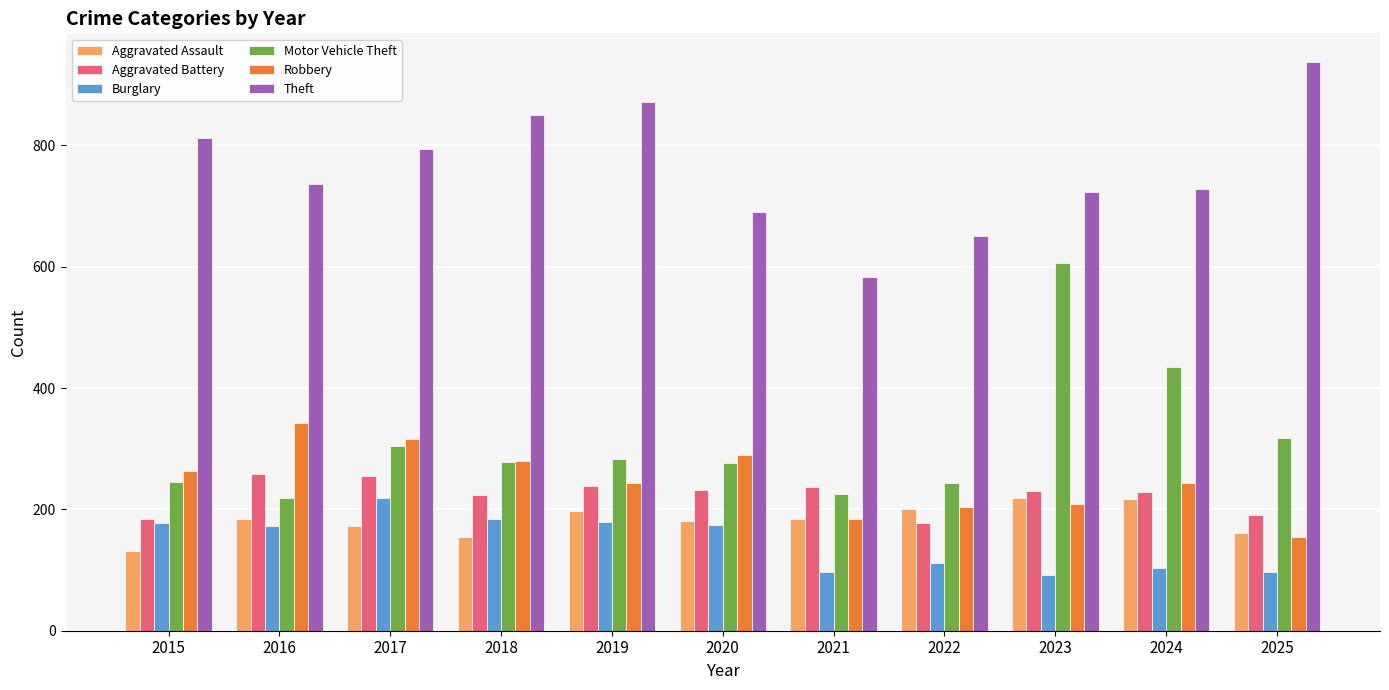

What is the difference between the second highest and second lowest values in the Aggravated Assault series?

63